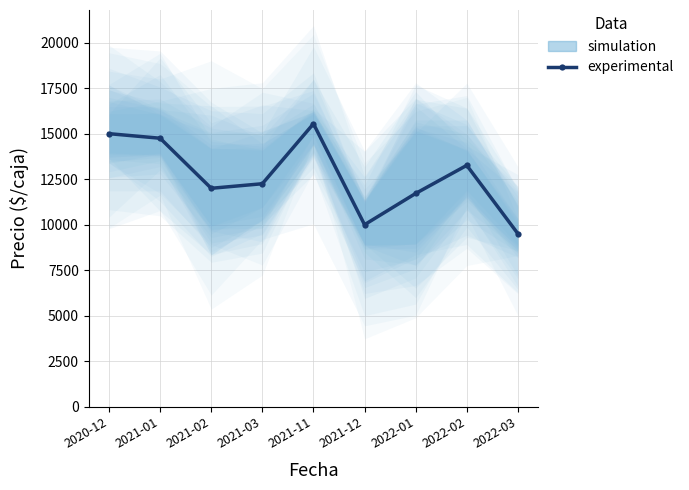

Where does the data first go above 12250?

2020-12